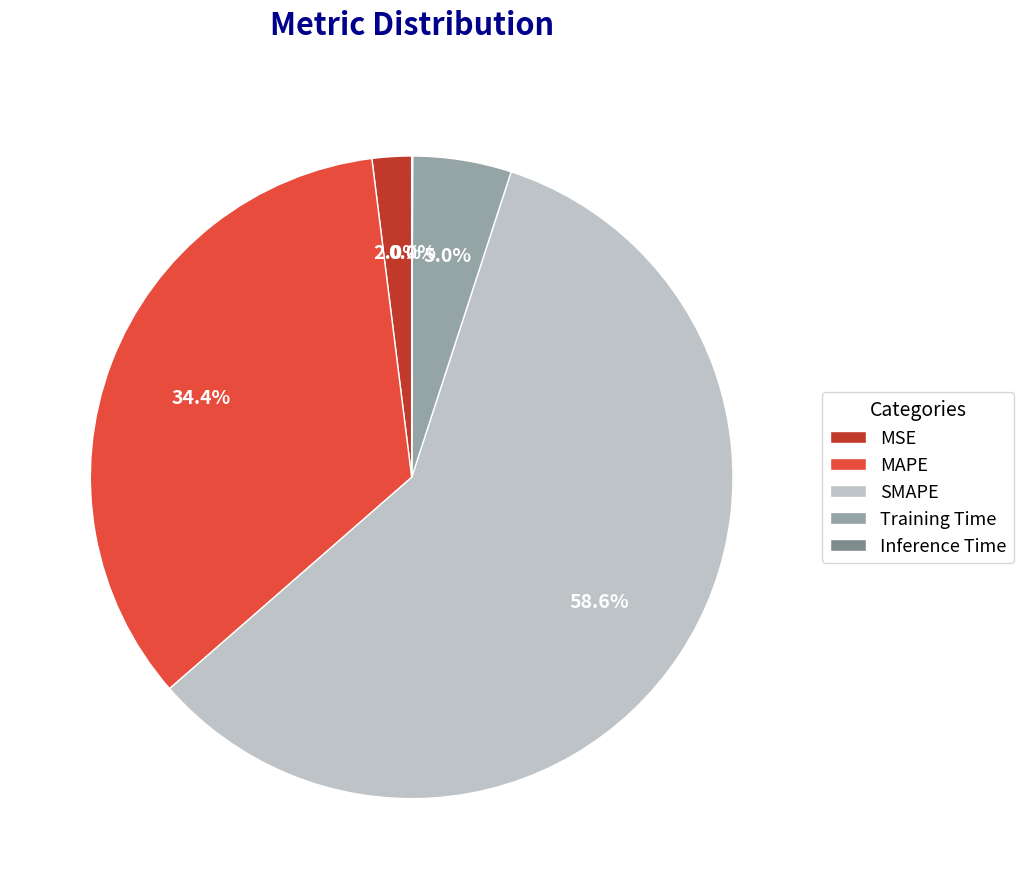

Is it true that MSE is 10% of the pie?

False